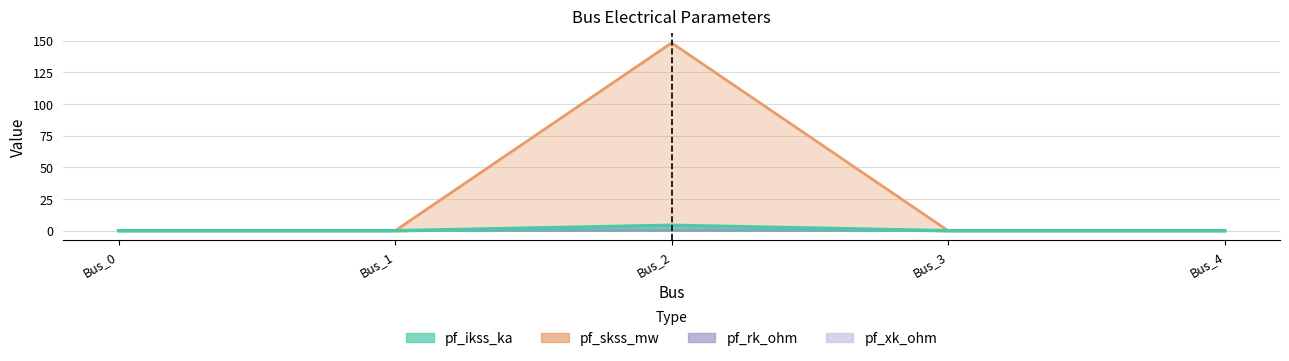

The pf_xk_ohm series shows -1.6 at Bus_3. True or false?

False